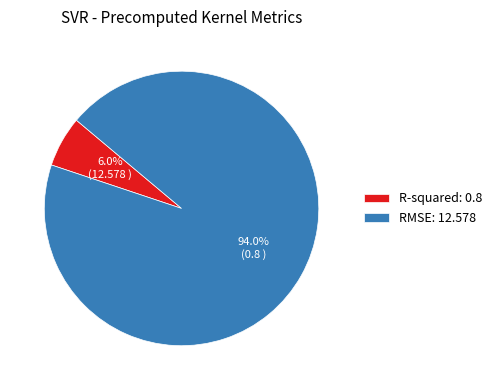

Which slice is the largest?

RMSE